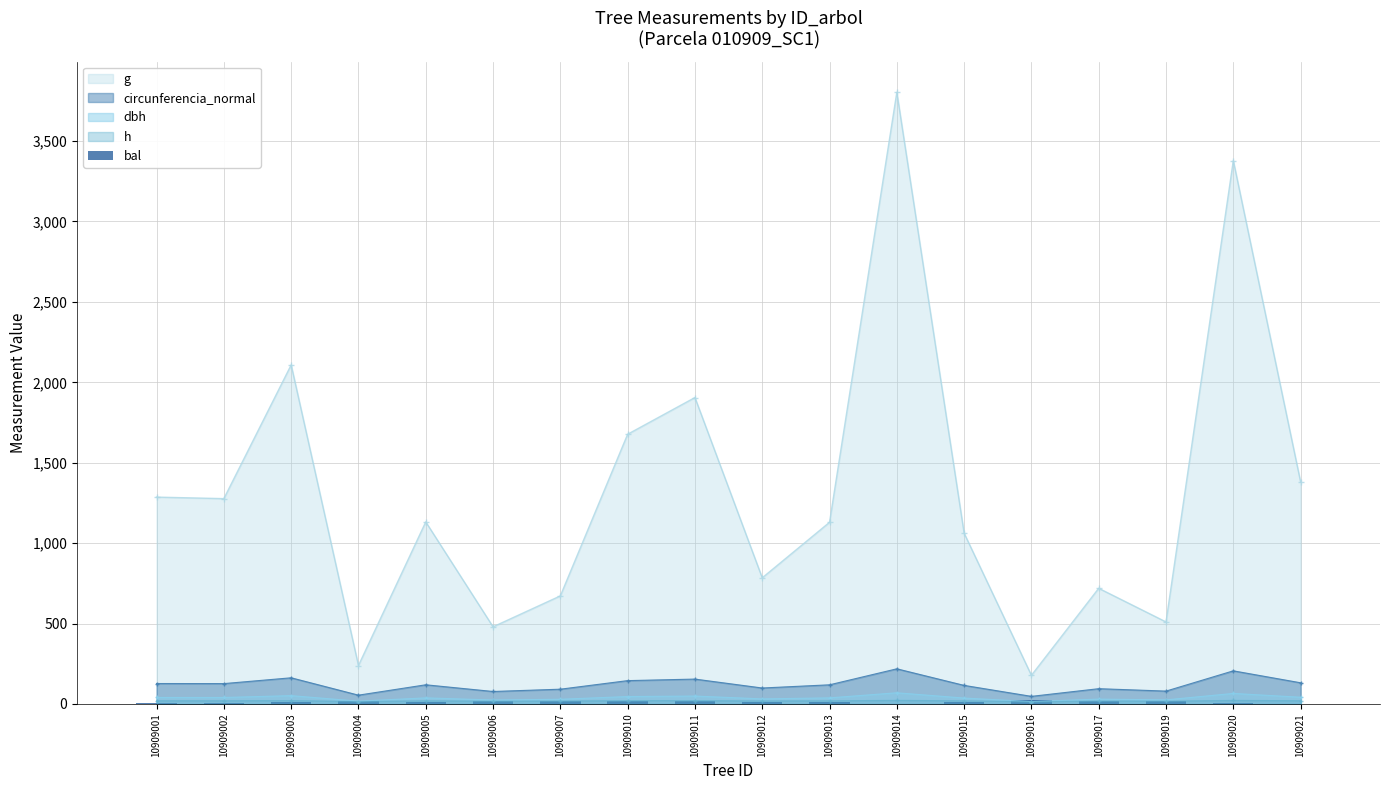

How many values are below 15?

9